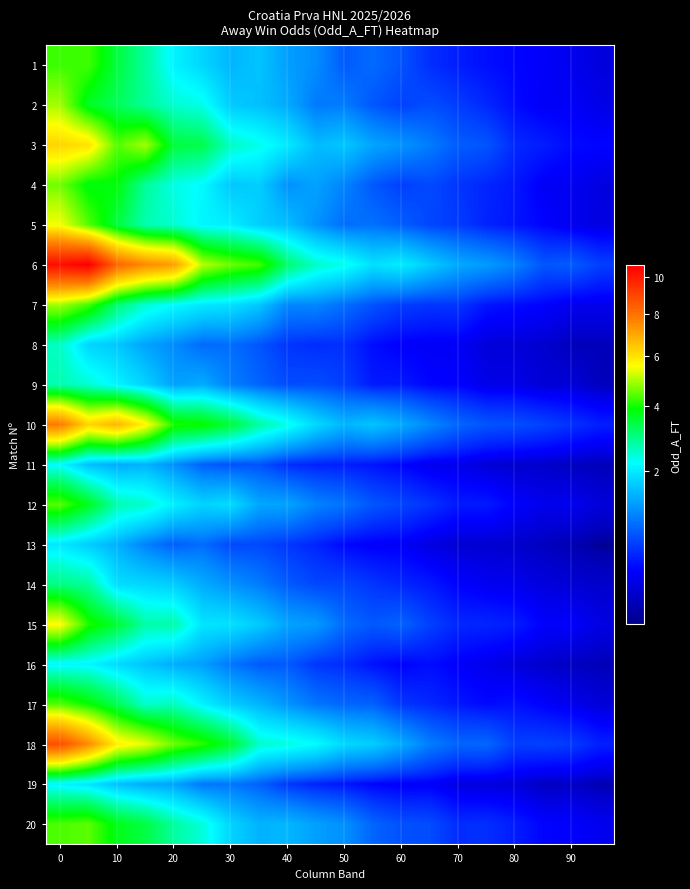

Count the number of categories in the chart.

20